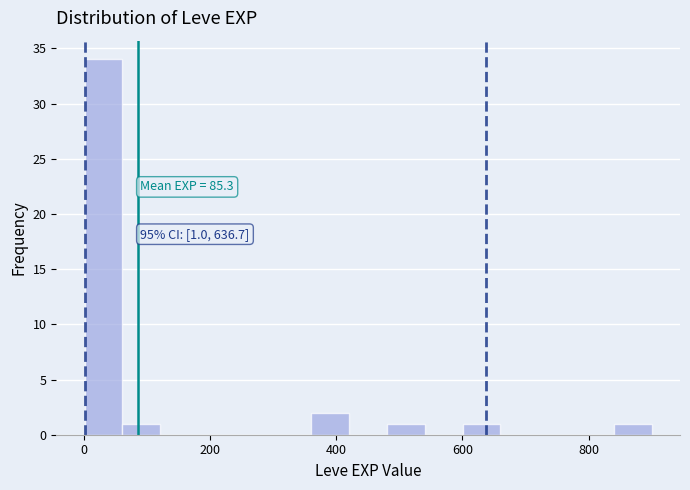

Read against the x-axis, roughly where is the centre of the tallest bar?

40